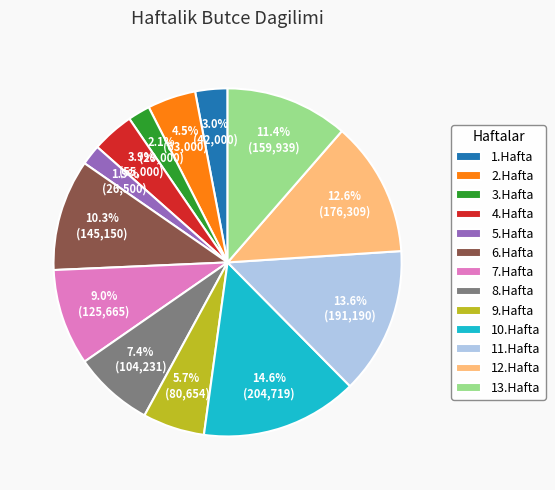

How many slices are in this pie chart?

13